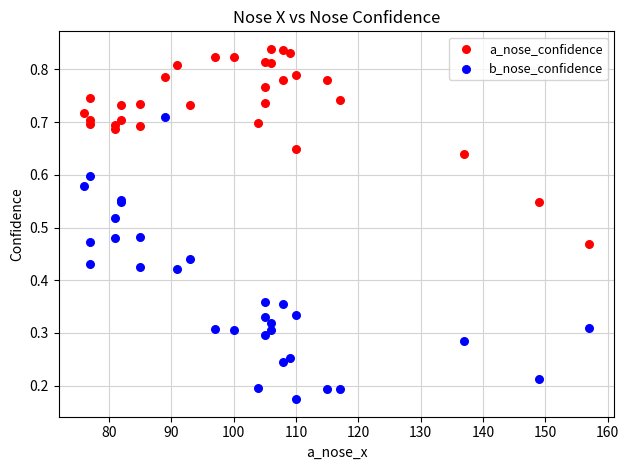

Which series reaches the maximum Y coordinate?

a_nose_confidence